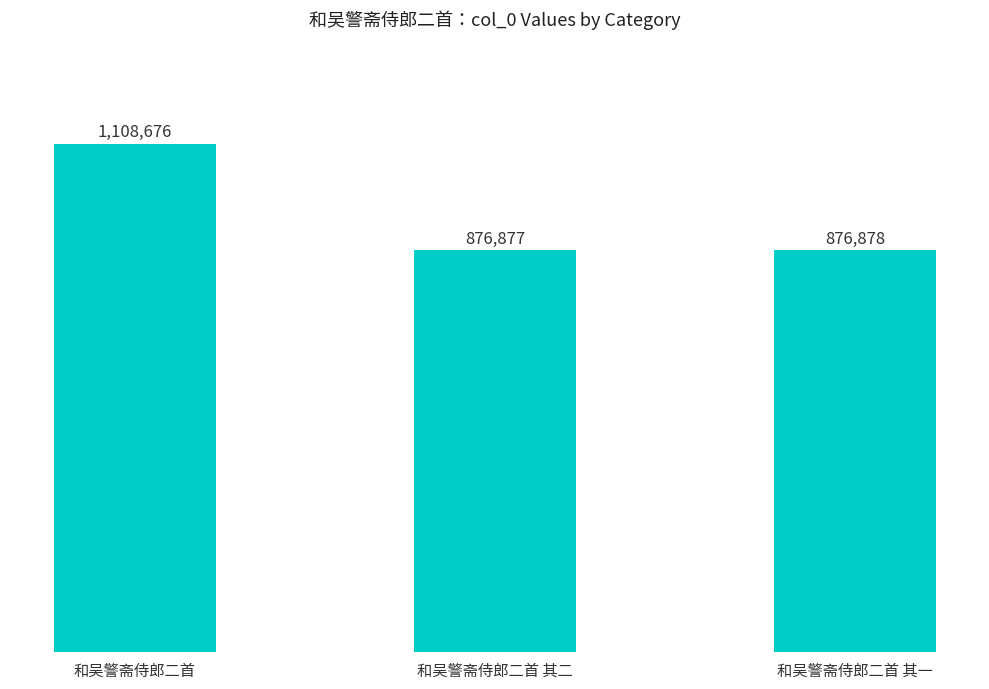

Reading right to left, list all the values displayed in this chart.

和吴警斋侍郎二首 其一=876878	和吴警斋侍郎二首 其二=876877	和吴警斋侍郎二首=1108676